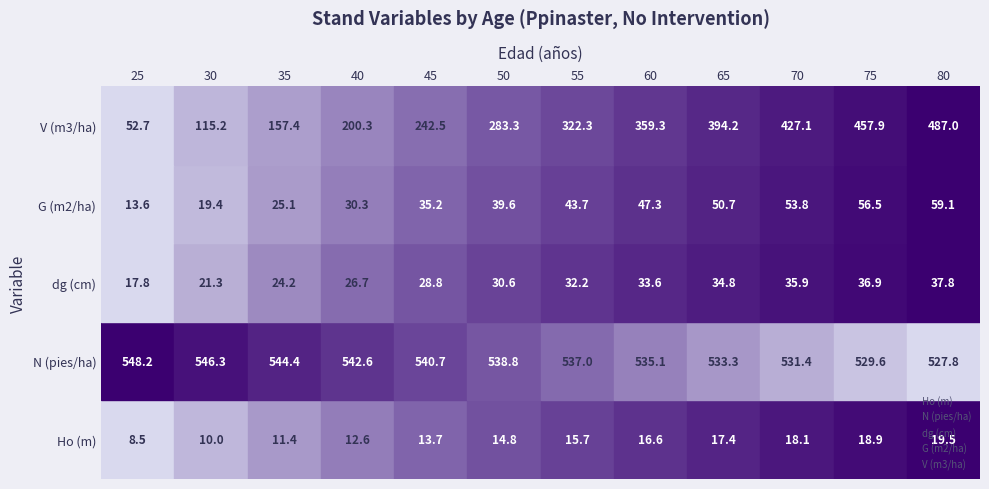

At which category is the sum across all series the highest?

80